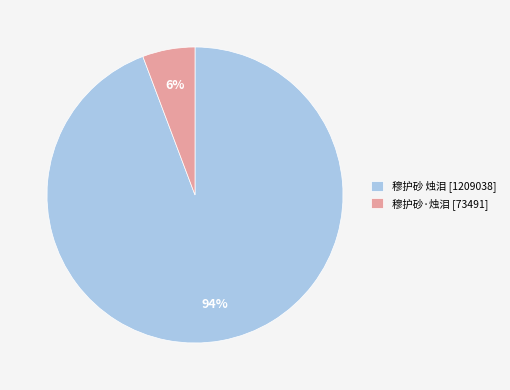

Does any single category account for the majority?

Yes